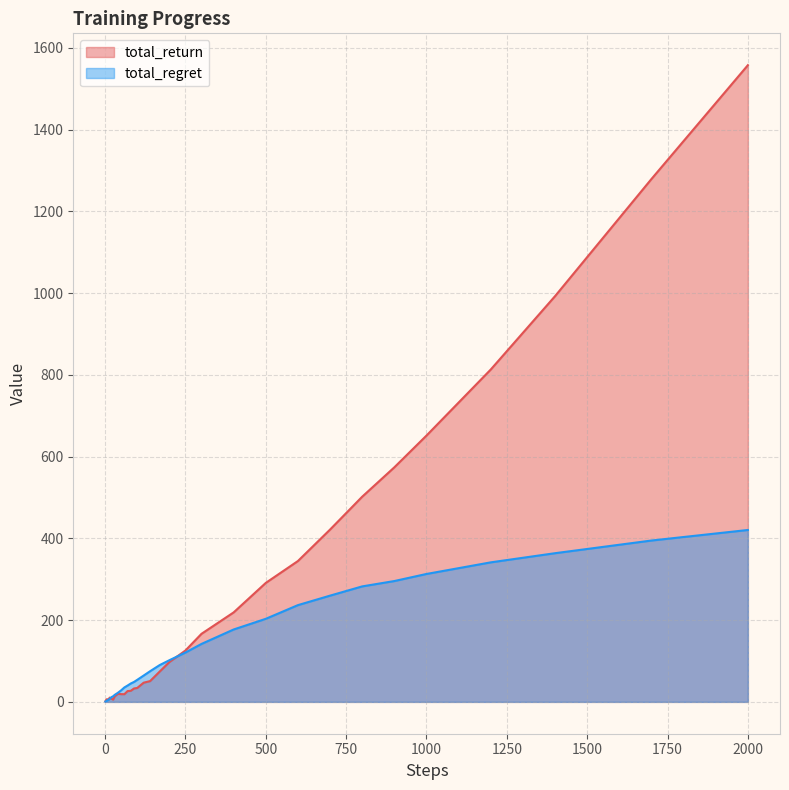

Which series has the largest total across all categories?

total_return